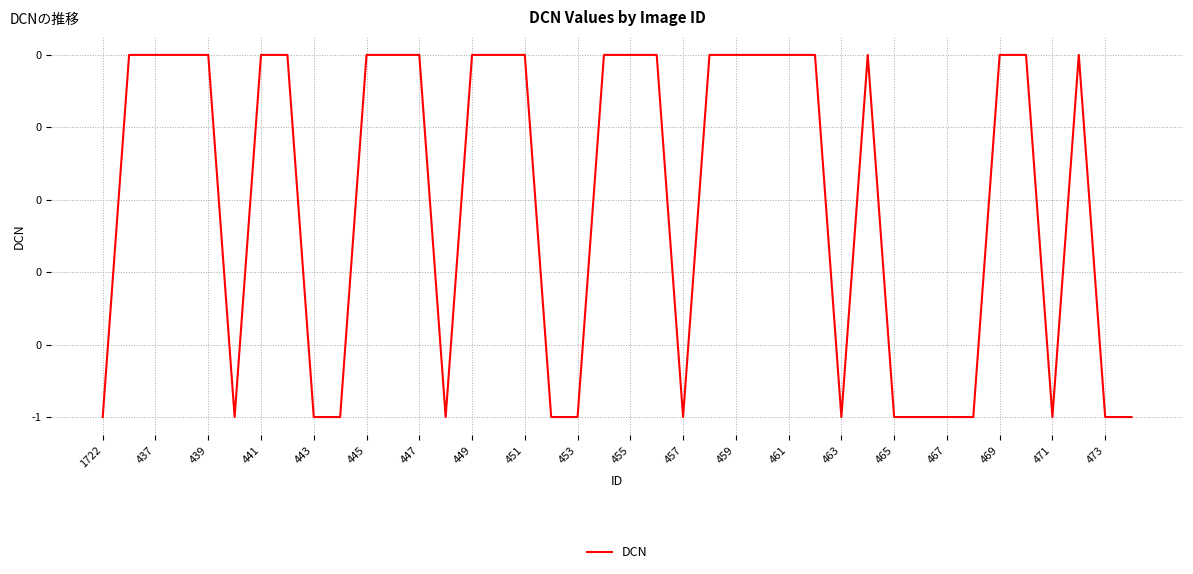

Which label corresponds to the smallest value in the chart?

1722